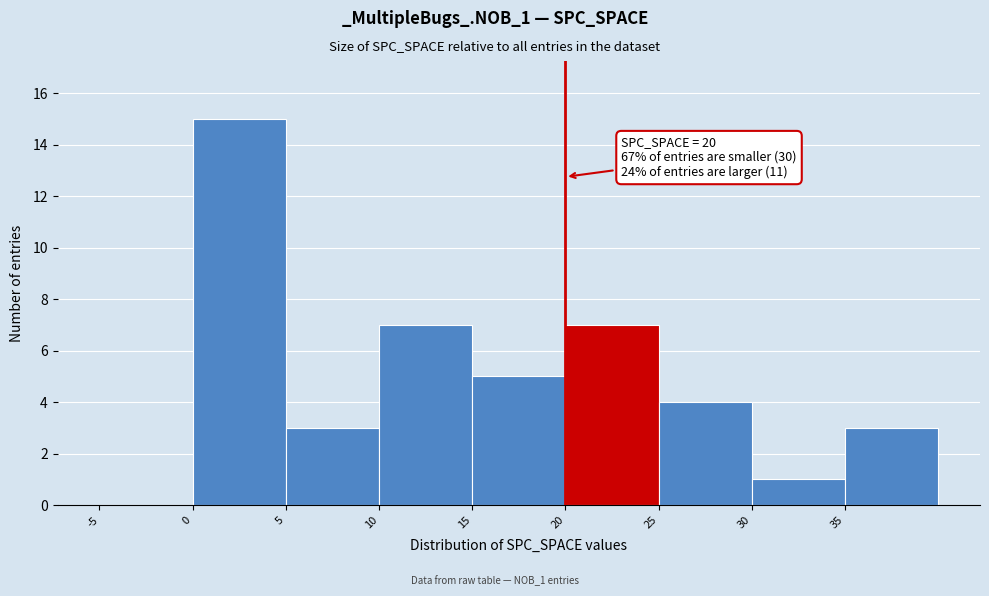

Which range on the x-axis has the tallest bar?

0 to 5